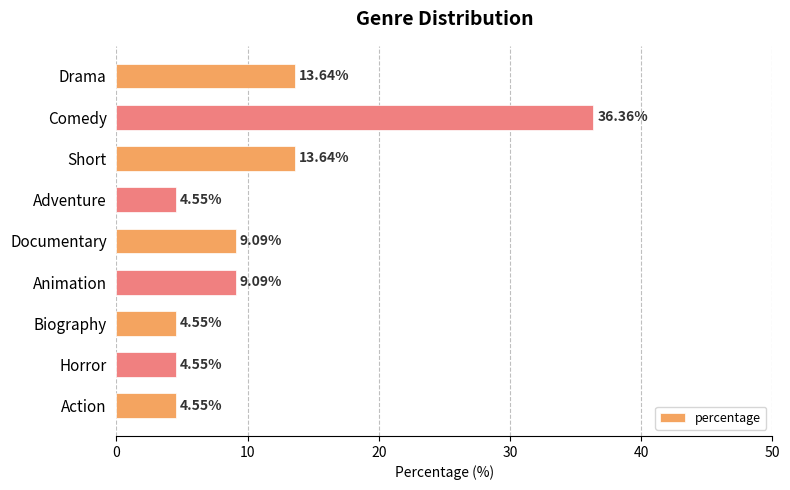

At which category does the chart reach its peak across all series?

Comedy